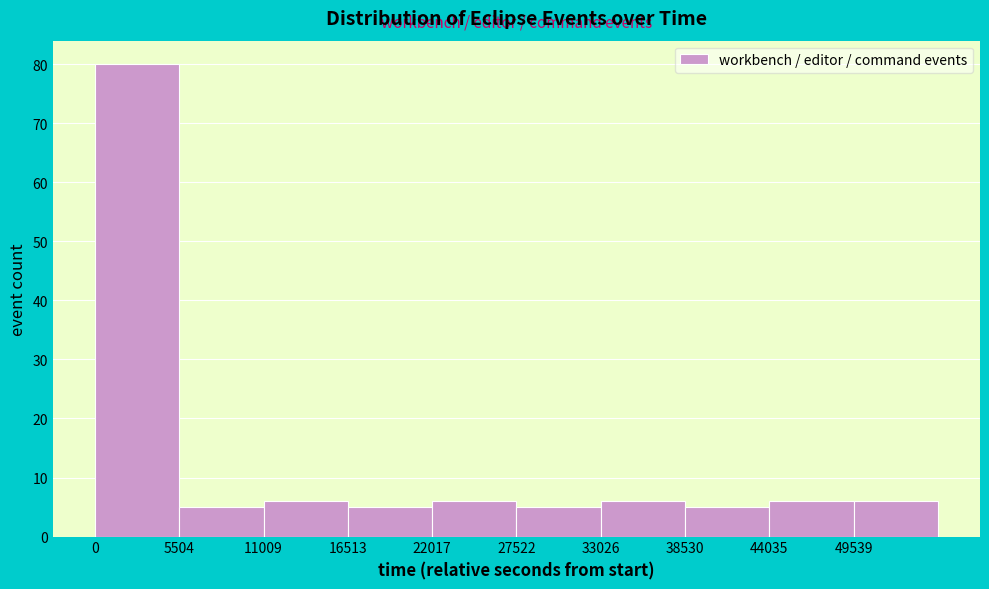

Over which range of the x-axis is the bar tallest?

0 to 6000